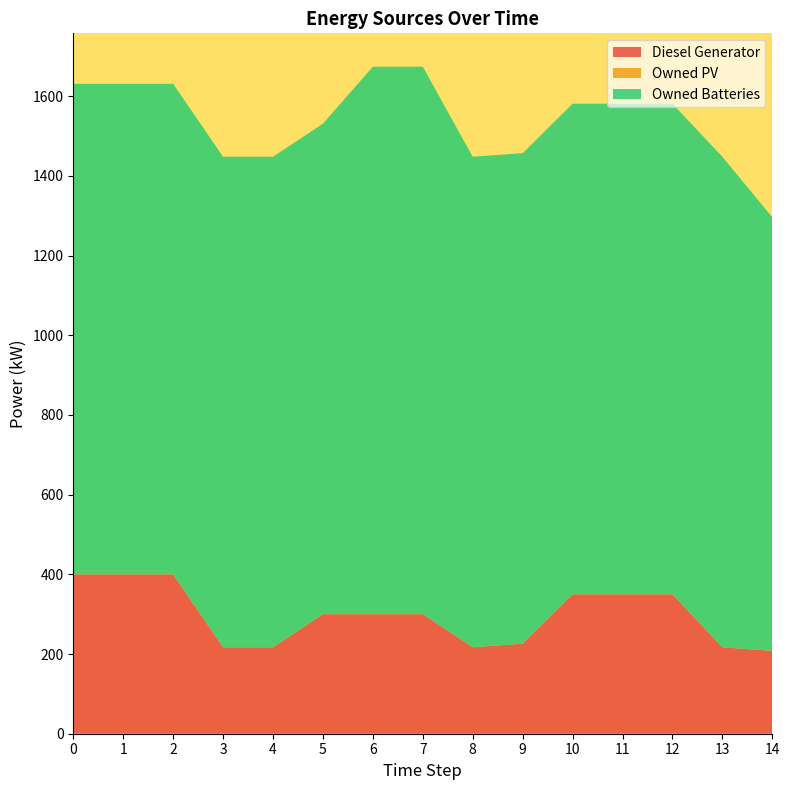

Reading left to right, what are all the values shown in this chart?

Diesel Generator: 400	400	400	217	217	300	300	300	217	226	350	350	350	217	208
Owned PV: 0	0	0	0	0	0	0	0	0	0	0	0	0	0	0
Owned Batteries: 1231	1231	1231	1231	1231	1231	1374	1374	1231	1231	1231	1231	1231	1231	1088